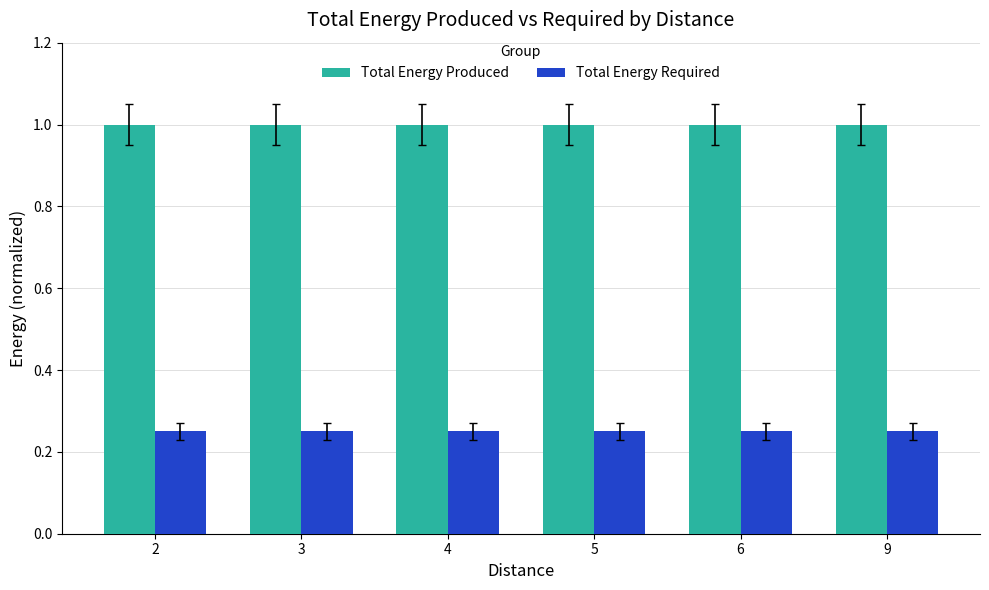

List the series in order of their overall mean, lowest first.

Total Energy Required, Total Energy Produced